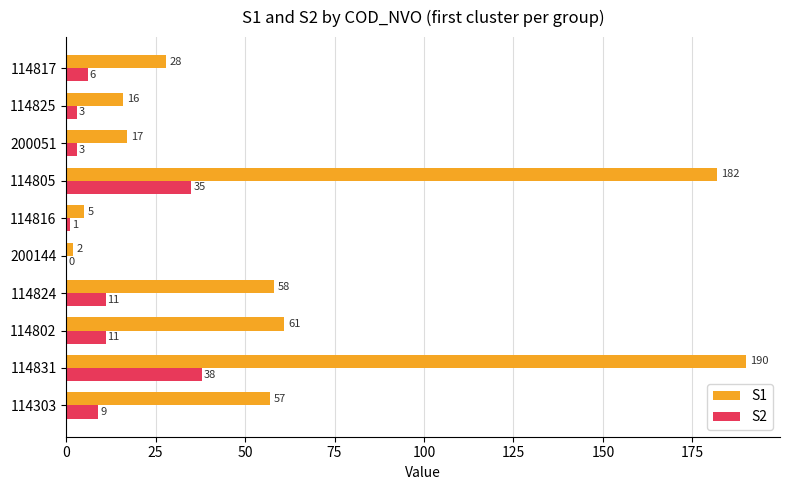

How many data points does each series have?

10